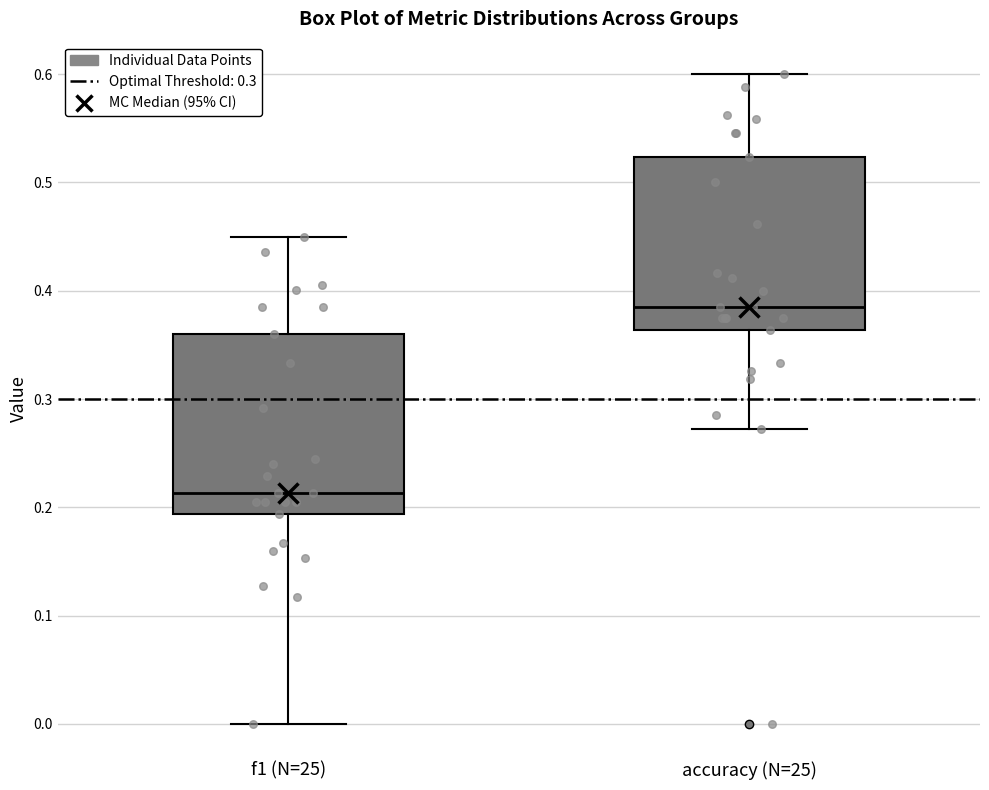

Which box has the lowest median line?

f1 (N=25)